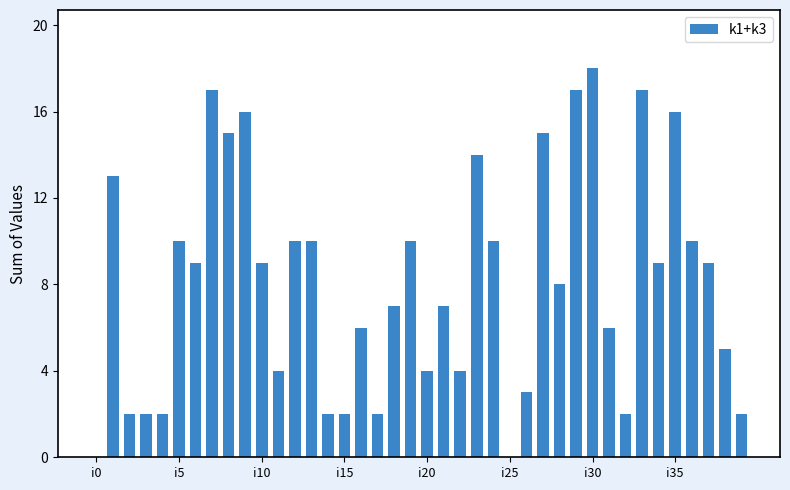

What is the maximum value shown in the chart?

18